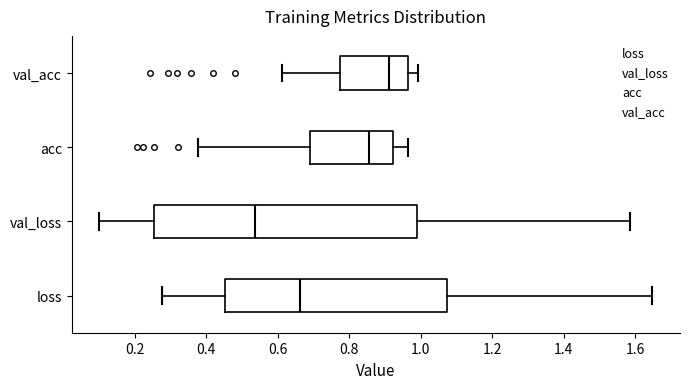

Which box's median line is the furthest to the left?

val_loss